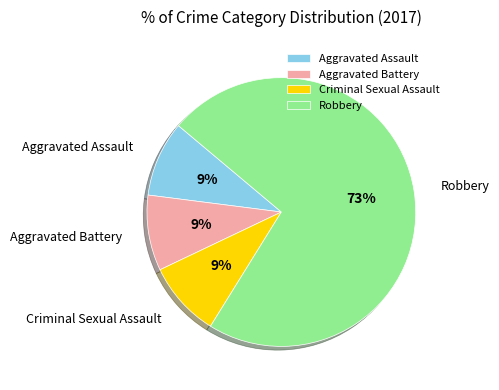

To the nearest percent, what percentage of the pie is Criminal Sexual Assault?

9%